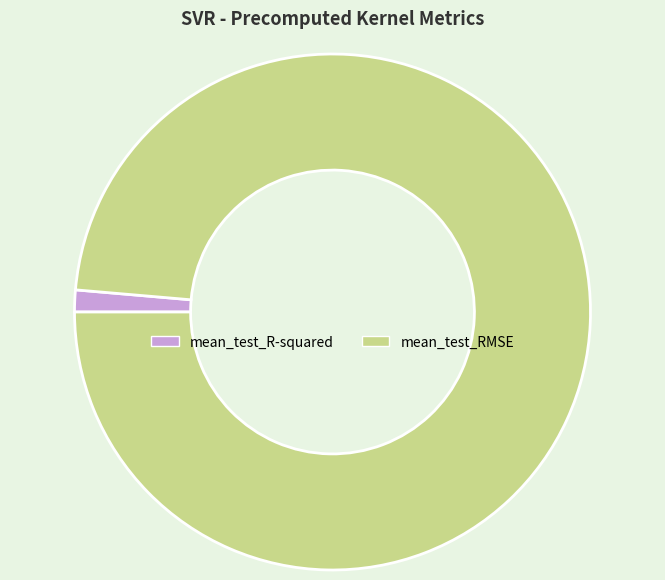

Which slice represents more than half of the pie?

mean_test_RMSE